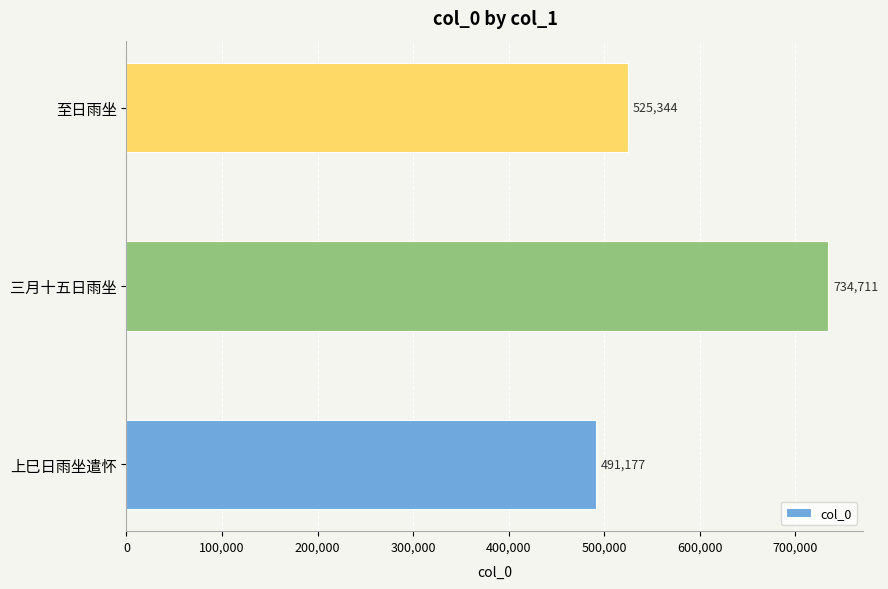

Is it true that the value at 至日雨坐 is 525344?

True